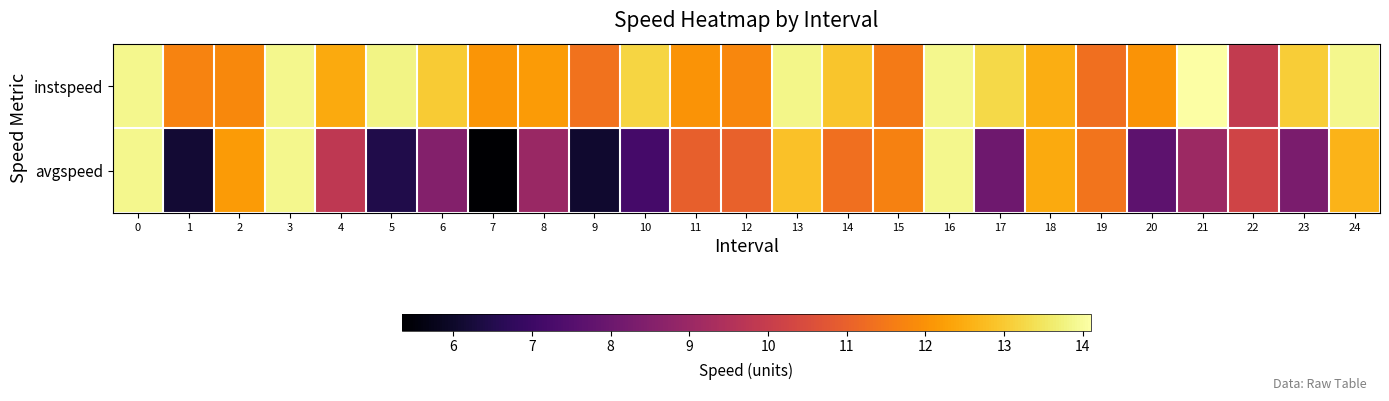

Which label corresponds to the smallest value in the chart?

7